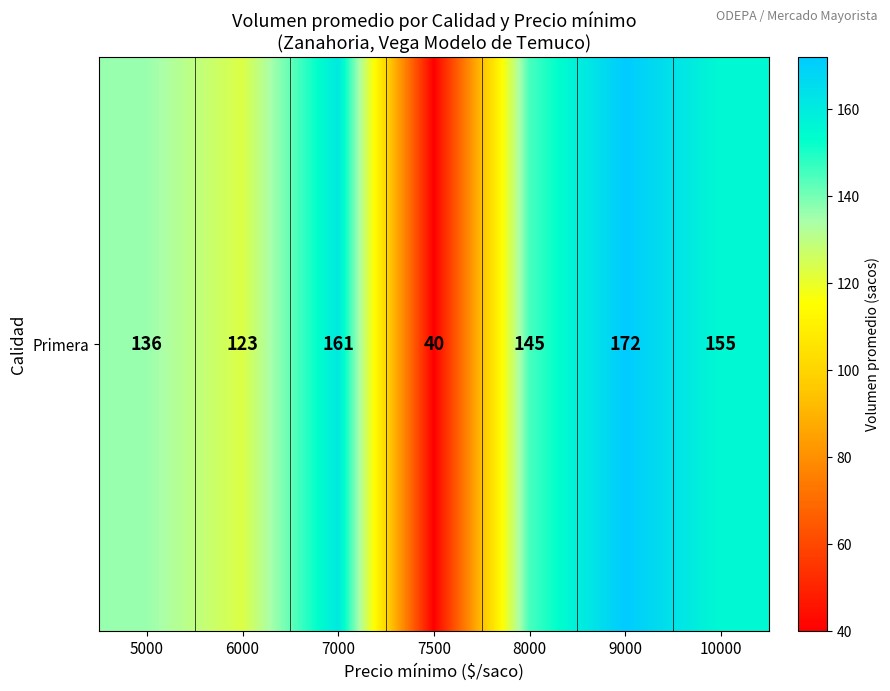

Which has a higher value, 10000 or 7000?

7000